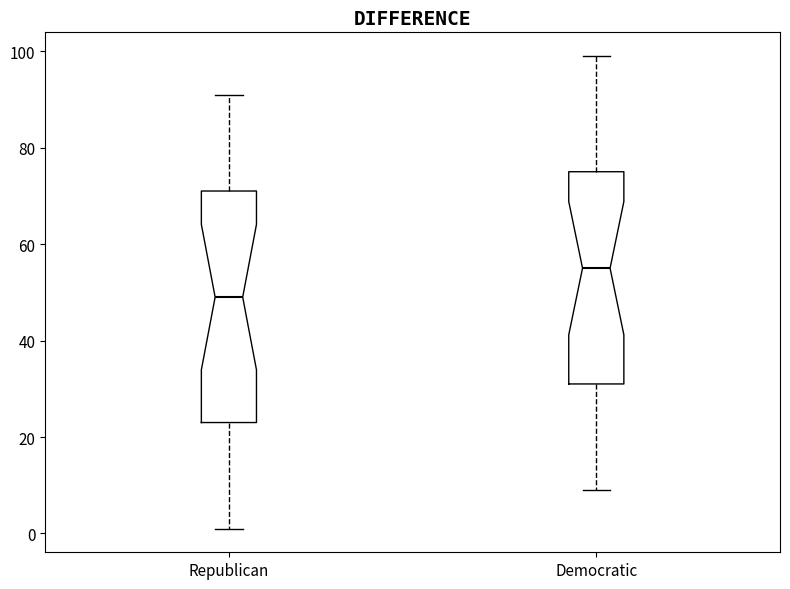

Which box is the tallest, from its lower edge to its upper edge?

Republican